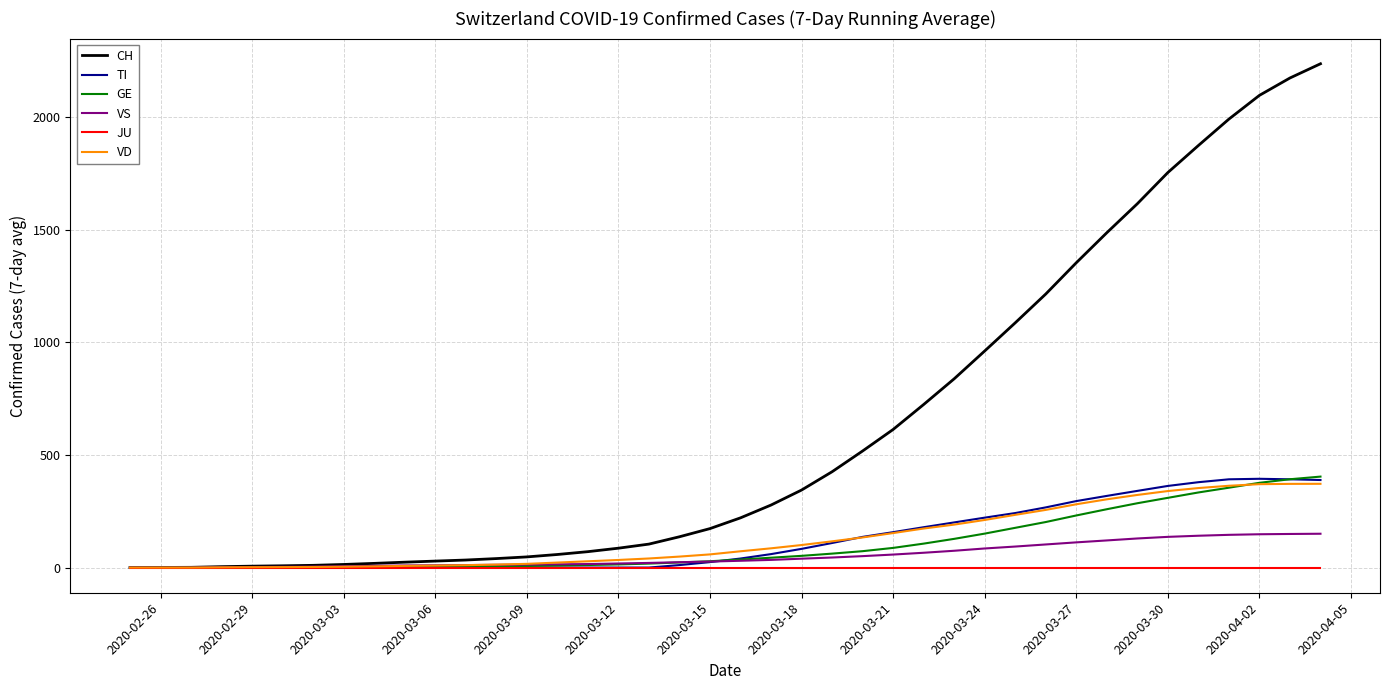

Which series has the largest total across all categories?

CH